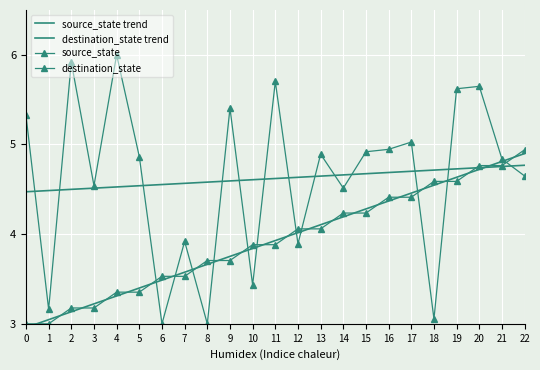

In destination_state, how many points are lower than both neighbors (excluding endpoints)?

8